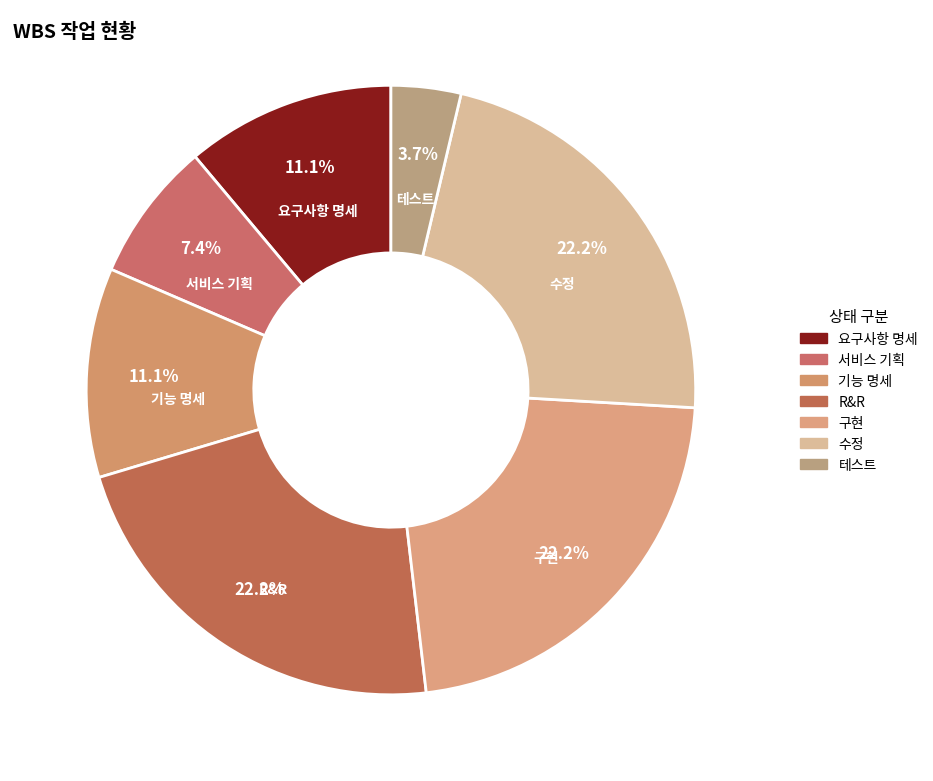

How many slices are in this pie chart?

7